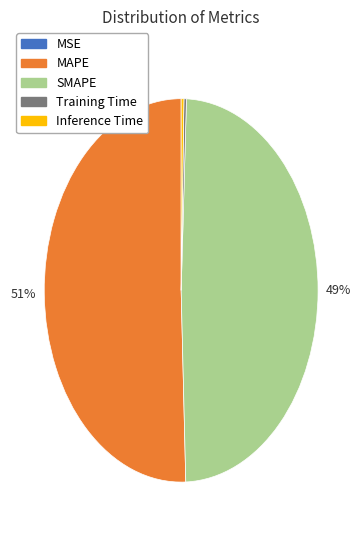

Which category has the biggest portion of the pie?

MAPE